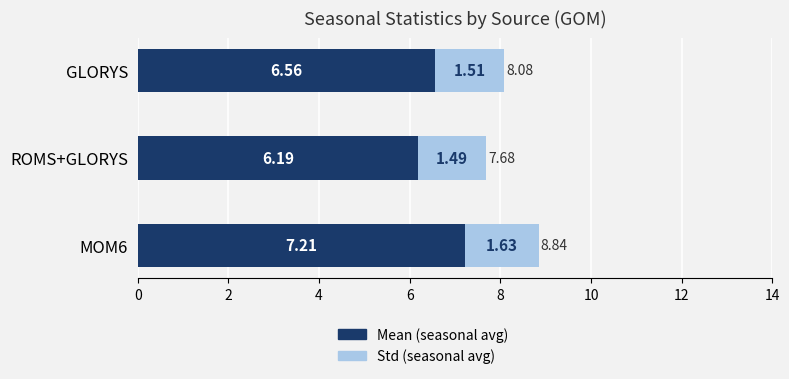

What is the sum of all Mean (seasonal avg) values?

20.0